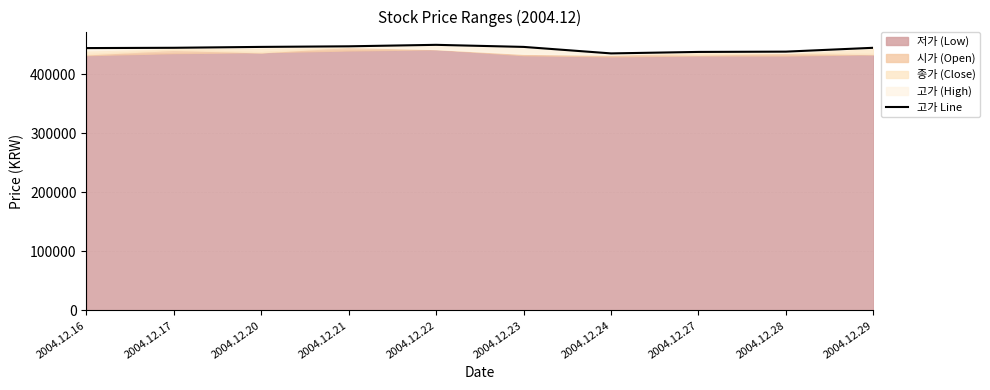

How many points are higher than both their immediate neighbors (excluding endpoints)?

1